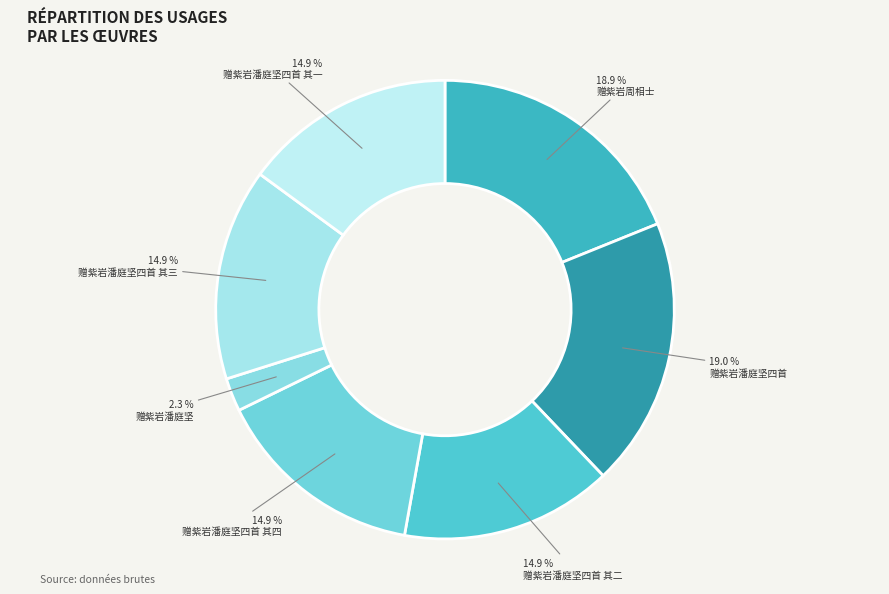

How many segments does this pie chart have?

7